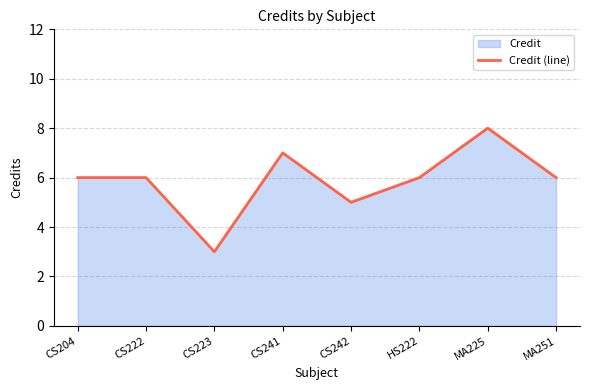

List the labels in order of value, largest first.

MA225, CS241, CS204, CS222, HS222, MA251, CS242, CS223